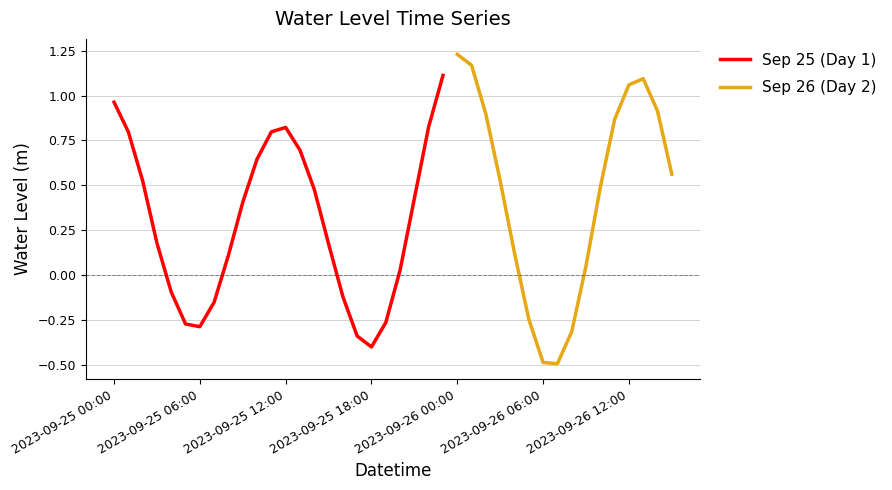

Where is the first local minimum?

2023-09-25 06:00